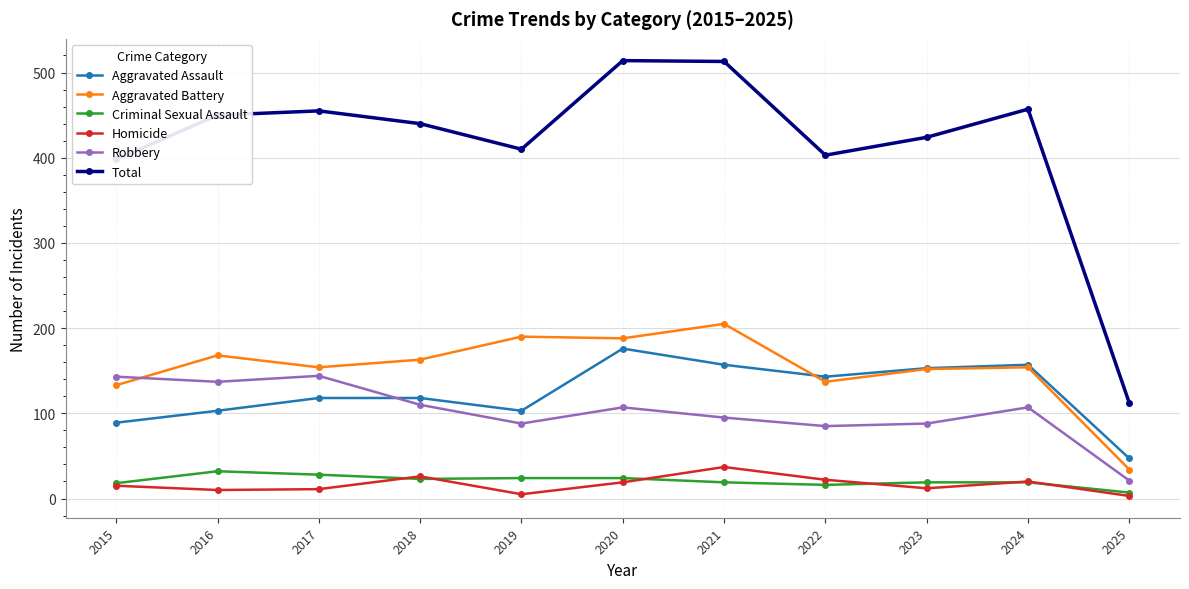

True or false: Criminal Sexual Assault and Total cross at least once.

False